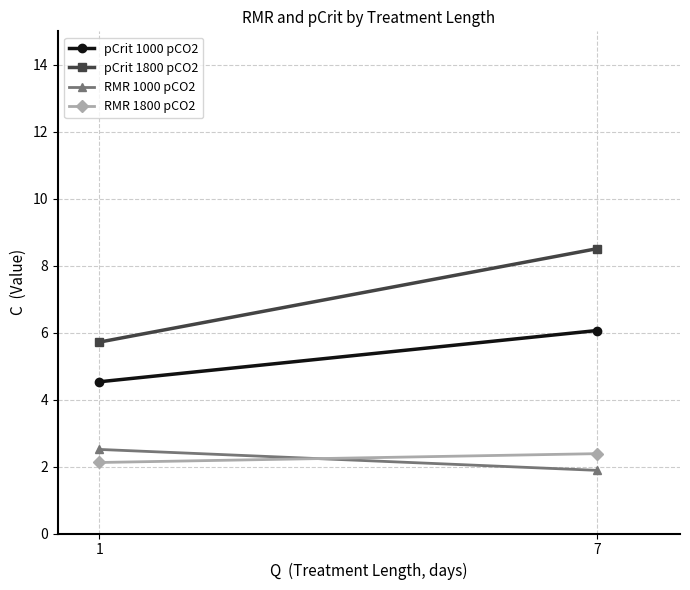

True or false: RMR 1800 pCO2 has a value of 1.5 at 1.

False